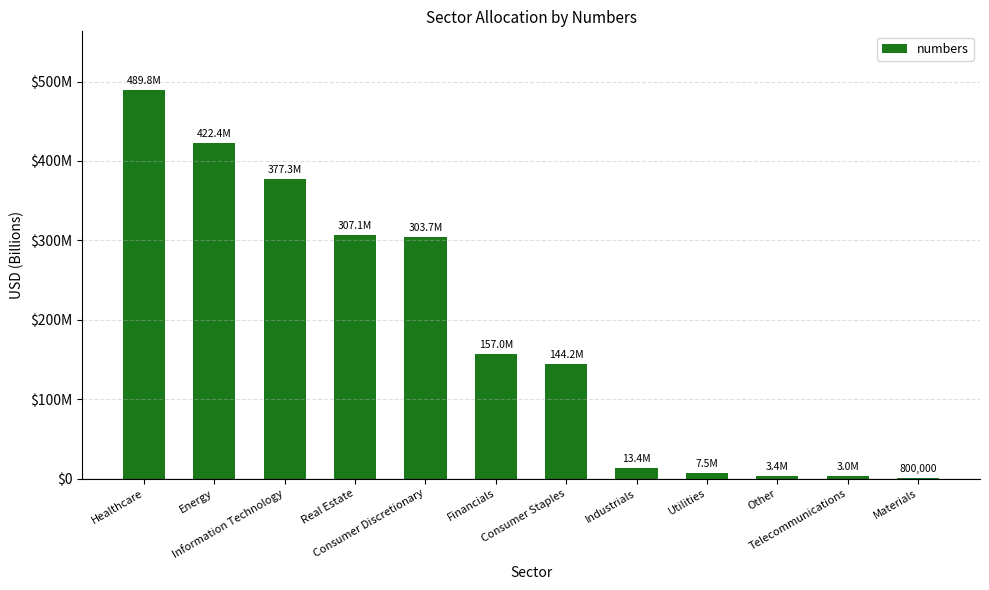

Rank the categories by value from lowest to highest.

Materials, Telecommunications, Other, Utilities, Industrials, Consumer Staples, Financials, Consumer Discretionary, Real Estate, Information Technology, Energy, Healthcare